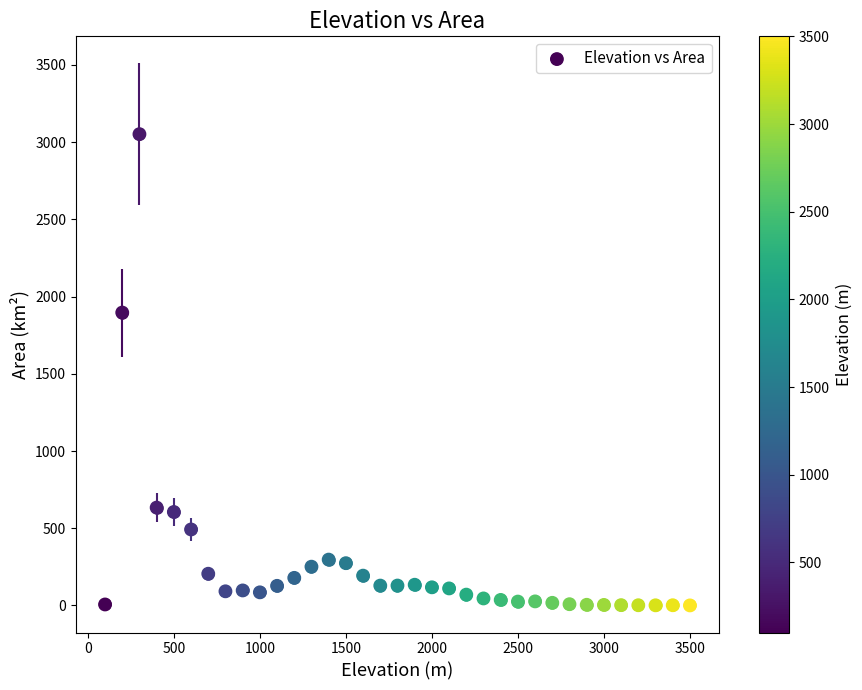

What is the range of X values (max minus min)?

3400.0